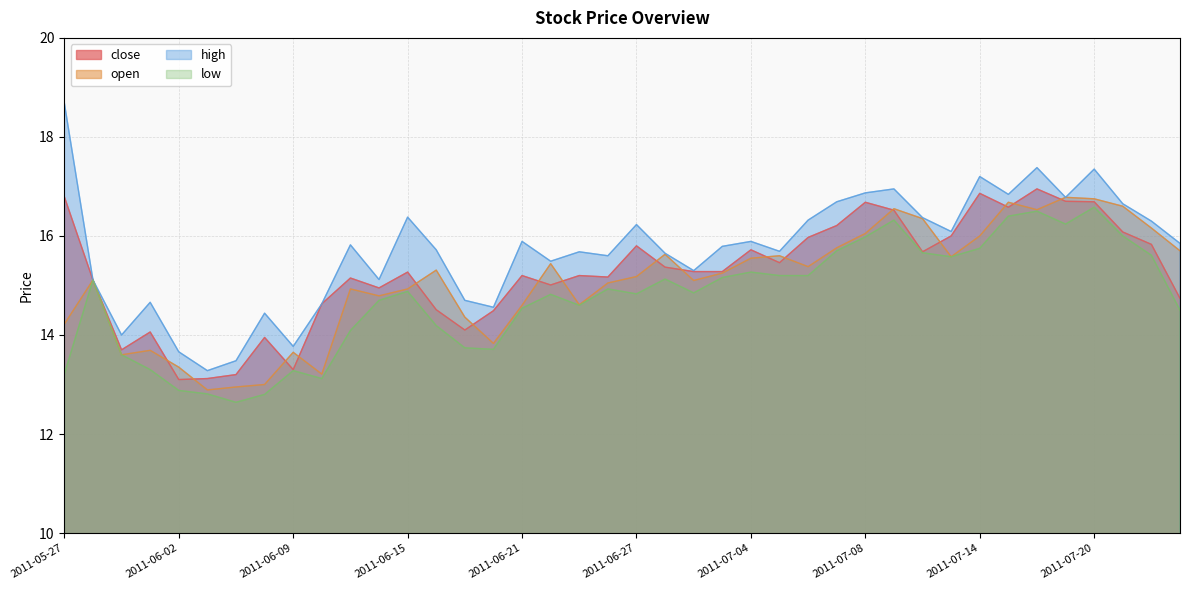

True or false: low has a value of 16.6 at 2011-07-20.

True